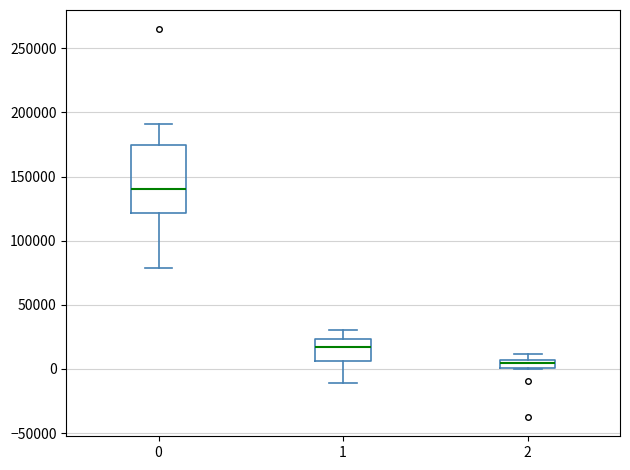

Comparing the boxes themselves (not the whiskers), which one is the tallest?

0